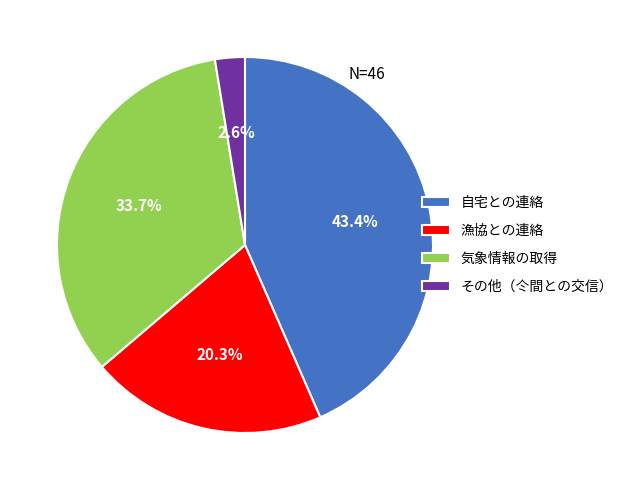

Does any single category account for the majority?

No